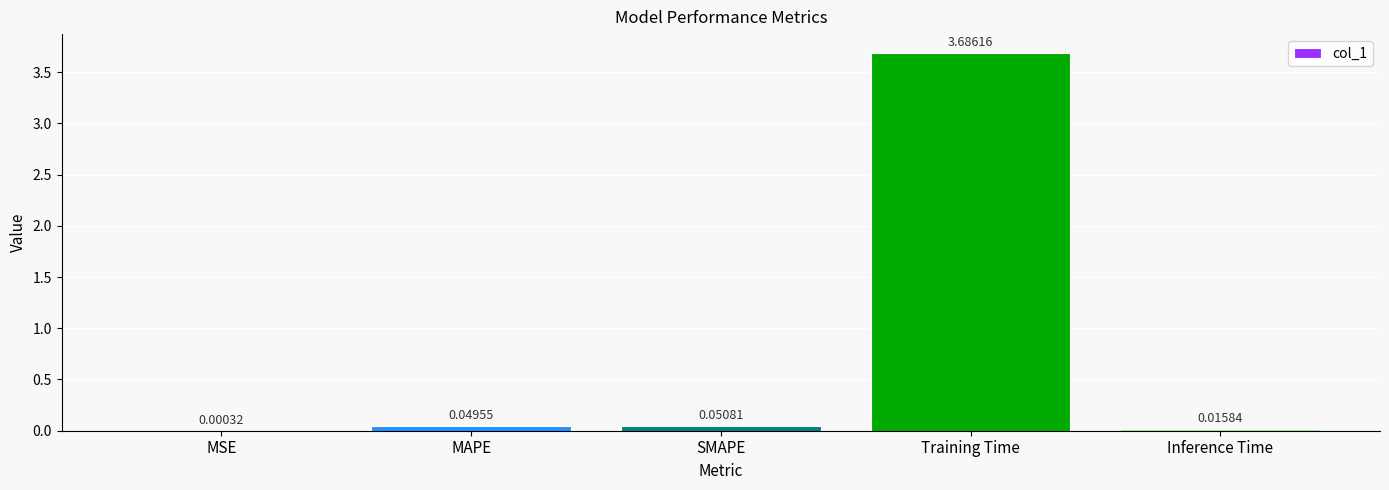

Which has a higher value, Inference Time or MAPE?

MAPE